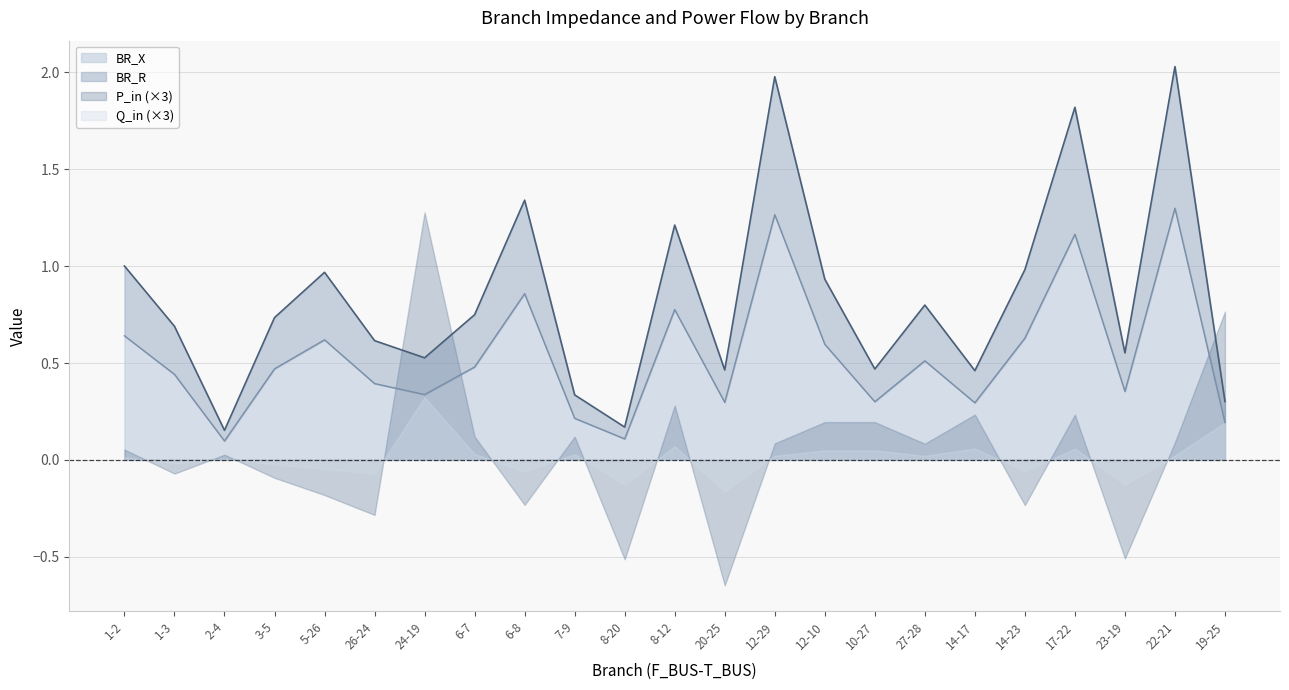

What is the label of the 17th point from the right?

24-19